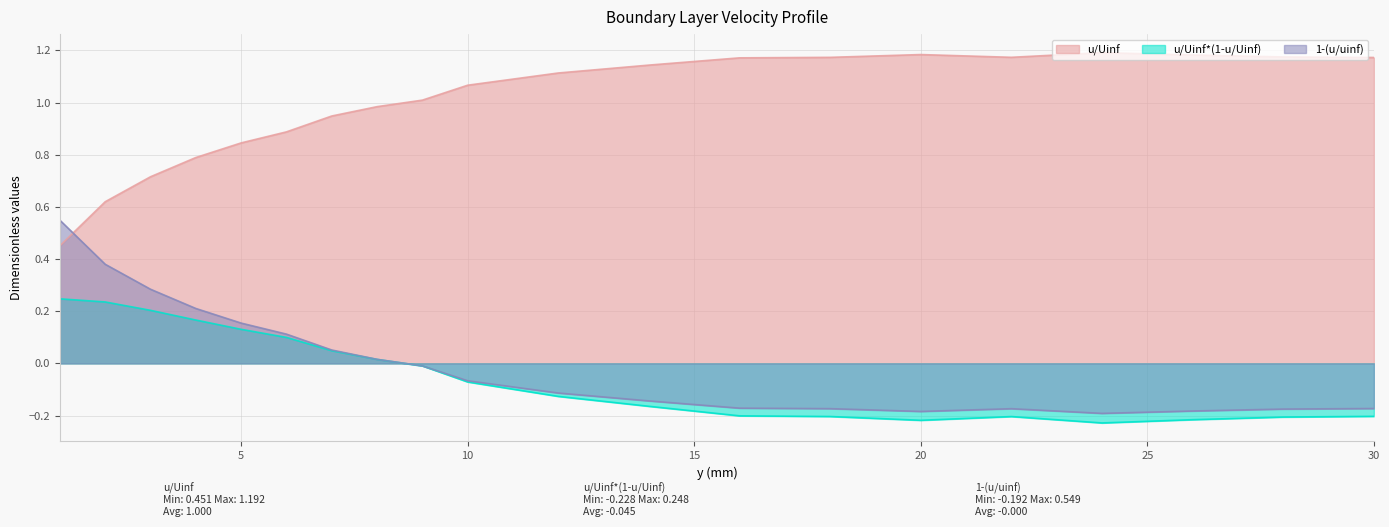

Which category has the lowest value in the 1-(u/uinf) series?

24